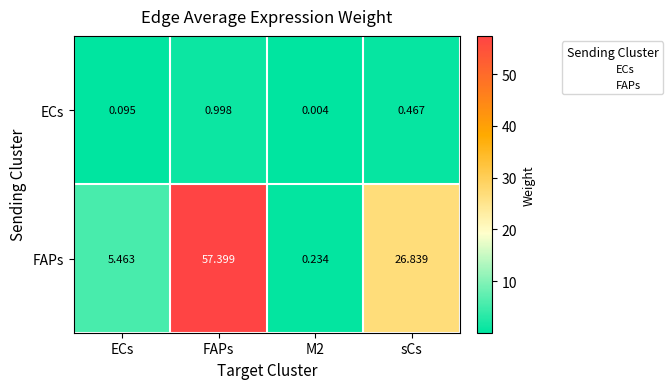

At which label does FAPs first exceed 26?

FAPs